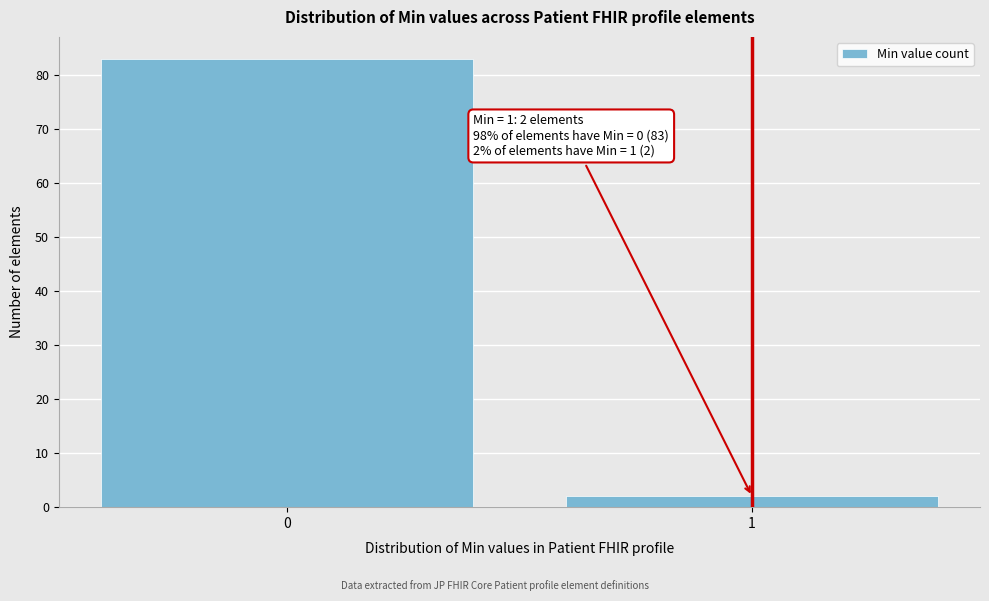

Reading right to left, extract all data points from this chart.

2	83